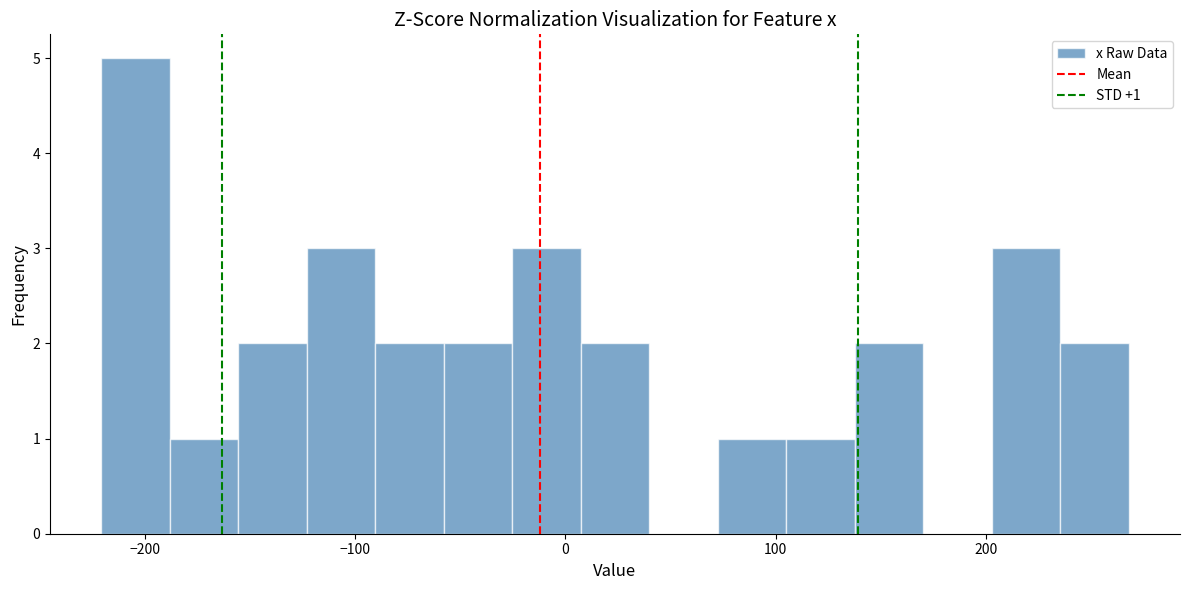

Around what value on the x-axis is the tallest bar? Give the approximate position of its centre, as read against the axis.

-200